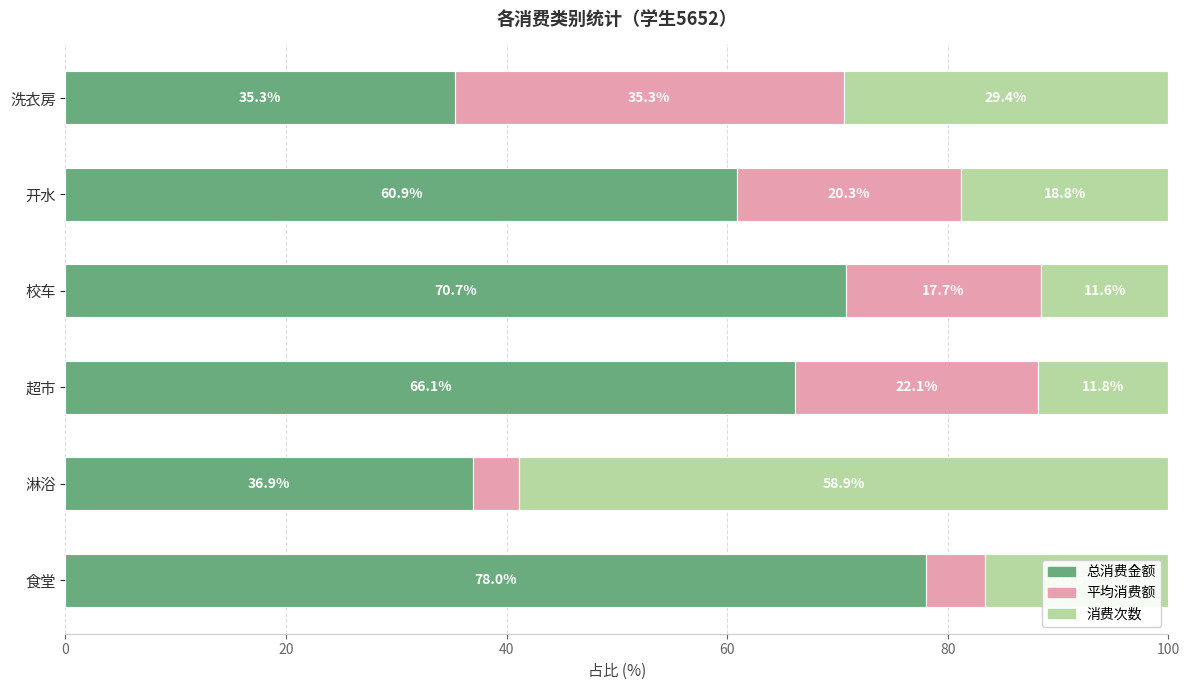

How many data points in 总消费金额 are above 66?

3